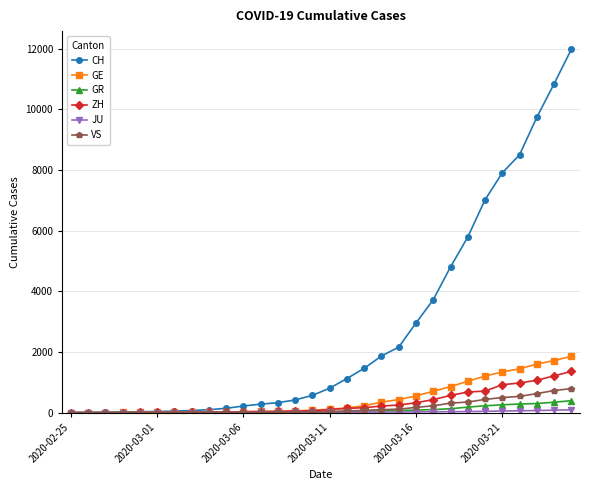

What is the maximum value shown in the chart?

11975